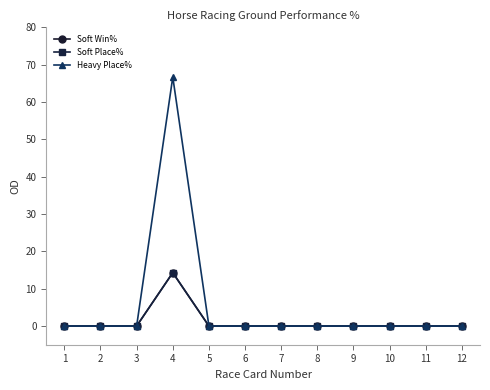

Which category has the highest value across all series?

4